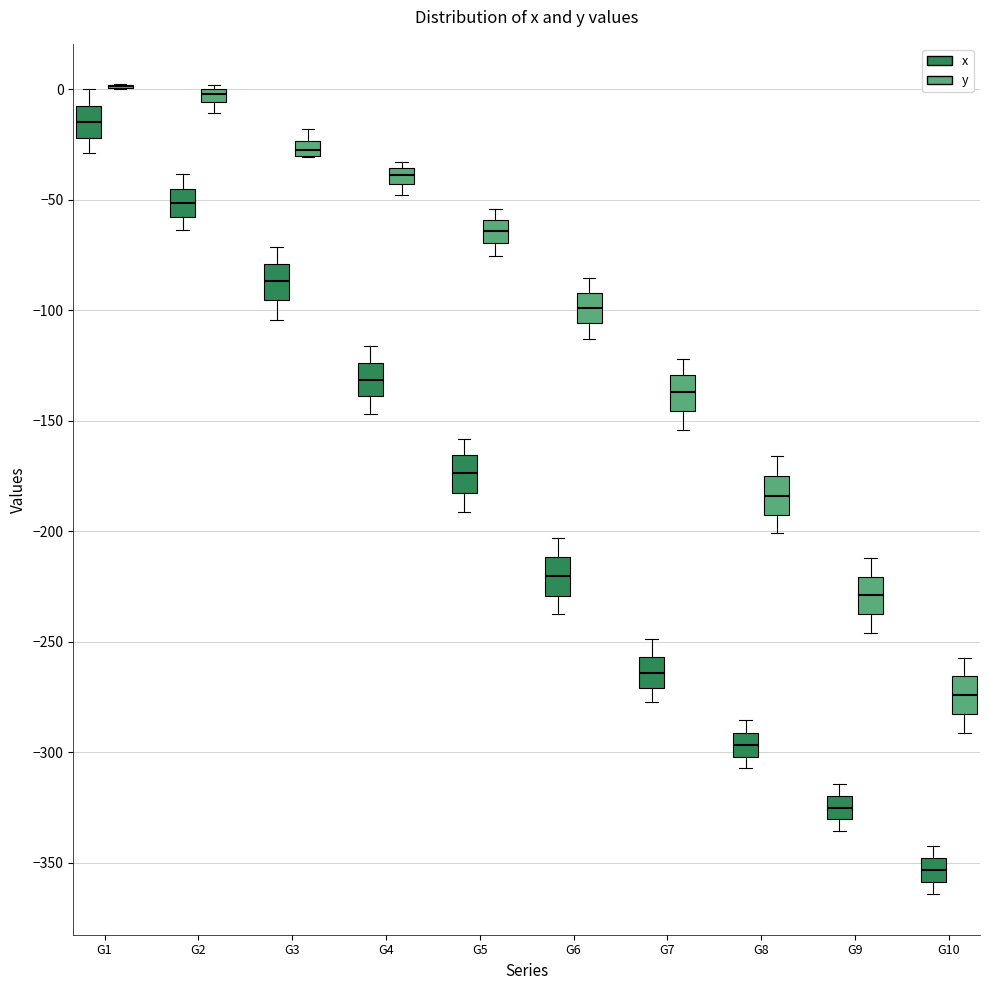

Where is the upper edge of the box for G7 (x) on the y-axis? The values are not printed on the chart, so give them approximately, as read against the axis.

-255